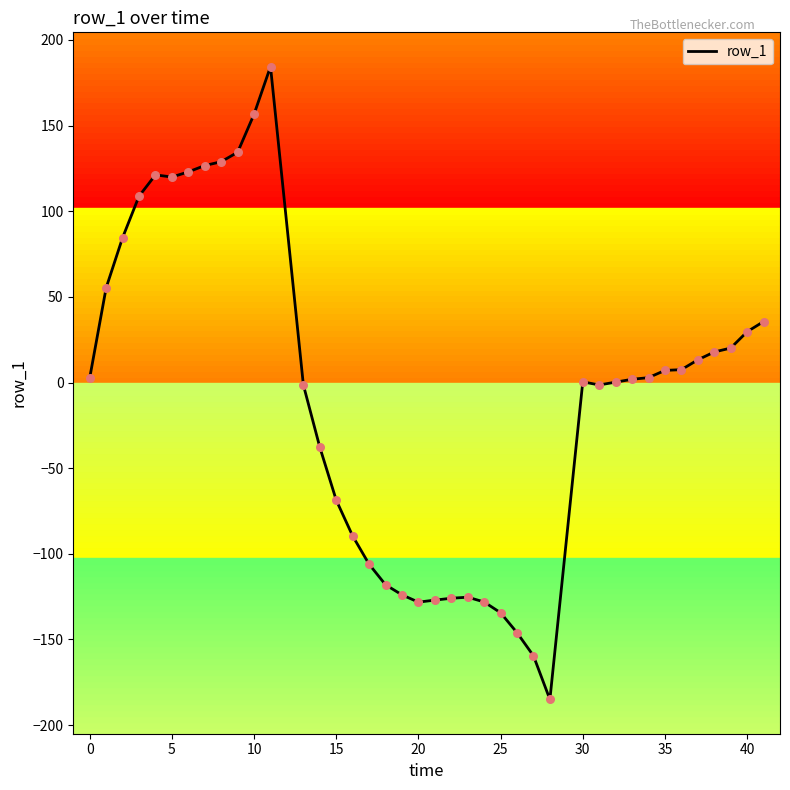

What is the greatest value displayed?

184.5